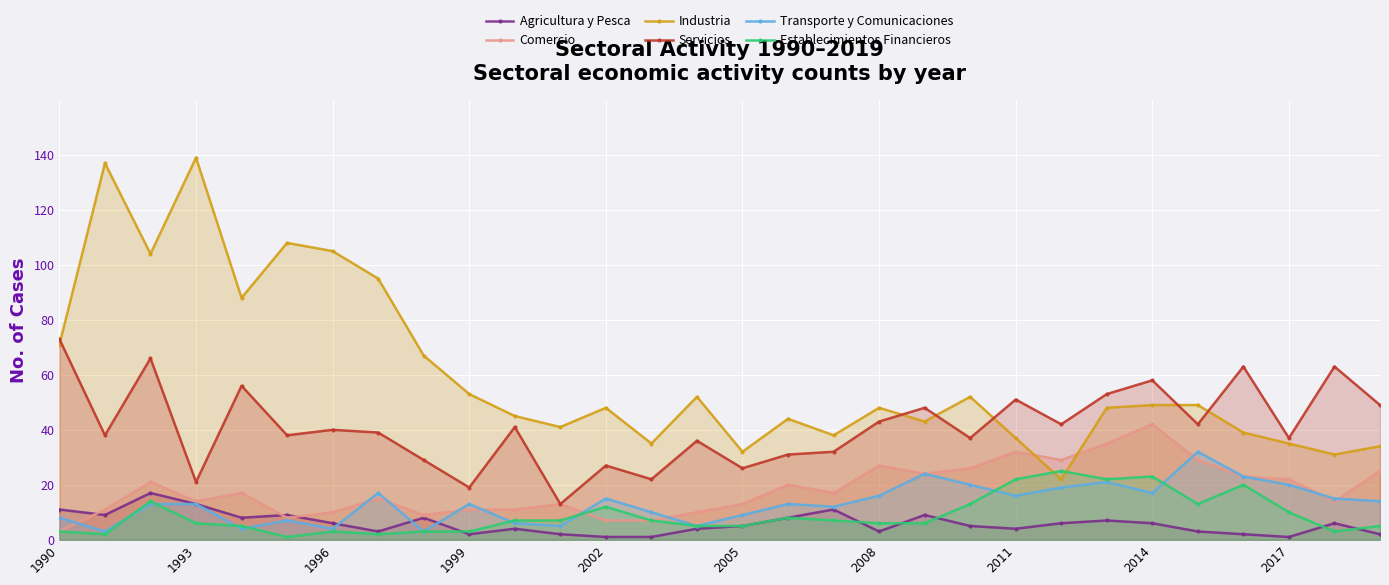

Which series has the largest range (max minus min)?

Industria